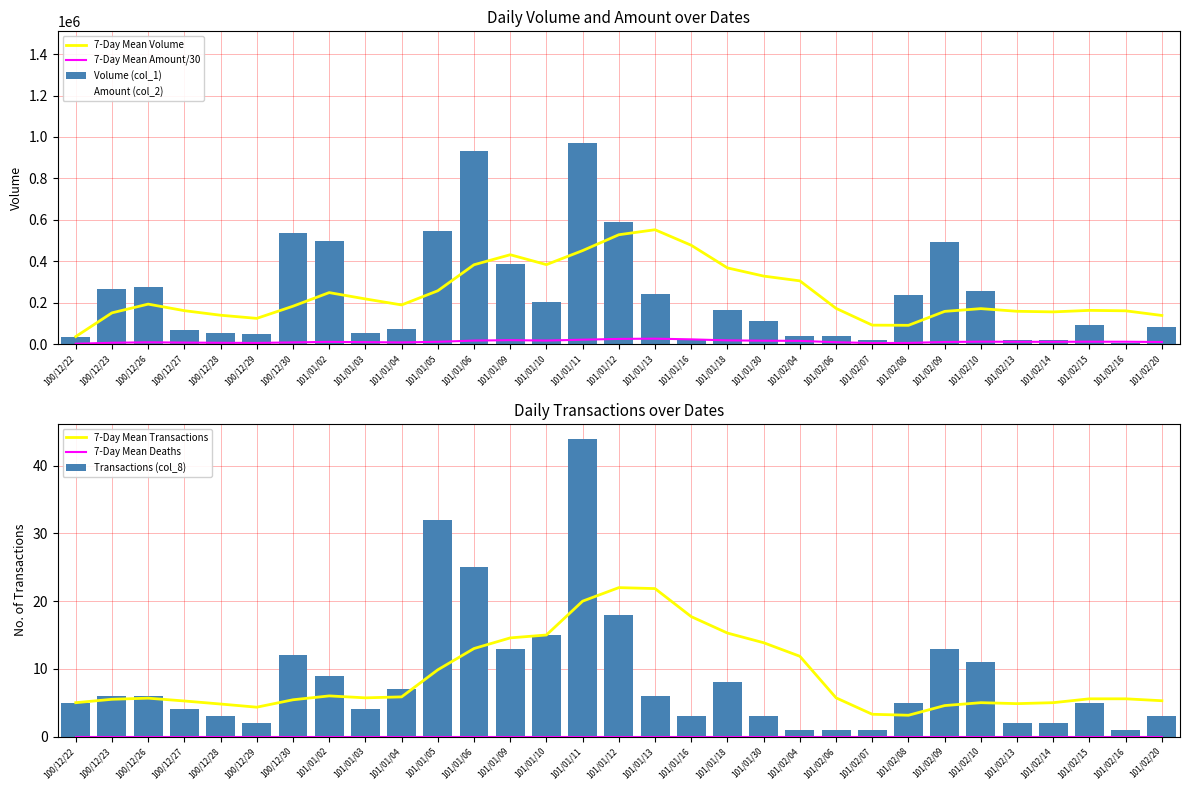

Between 101/01/18 and 101/02/15, which is larger?

101/01/18